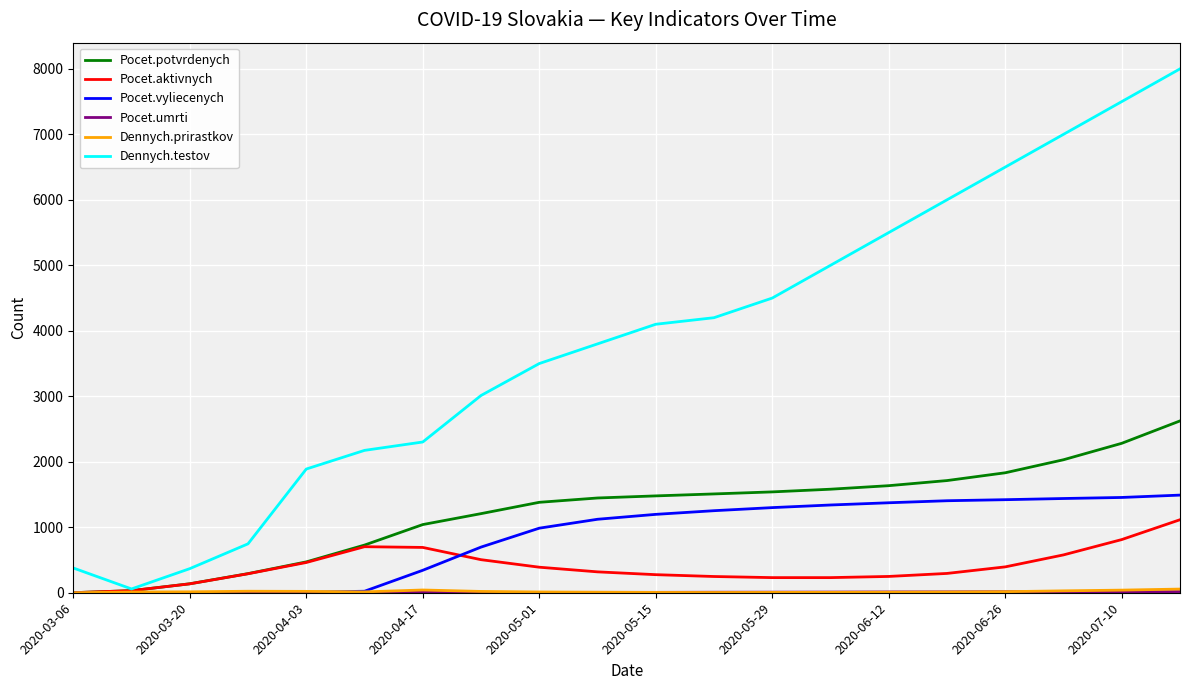

Which series has the largest range (max minus min)?

Dennych.testov